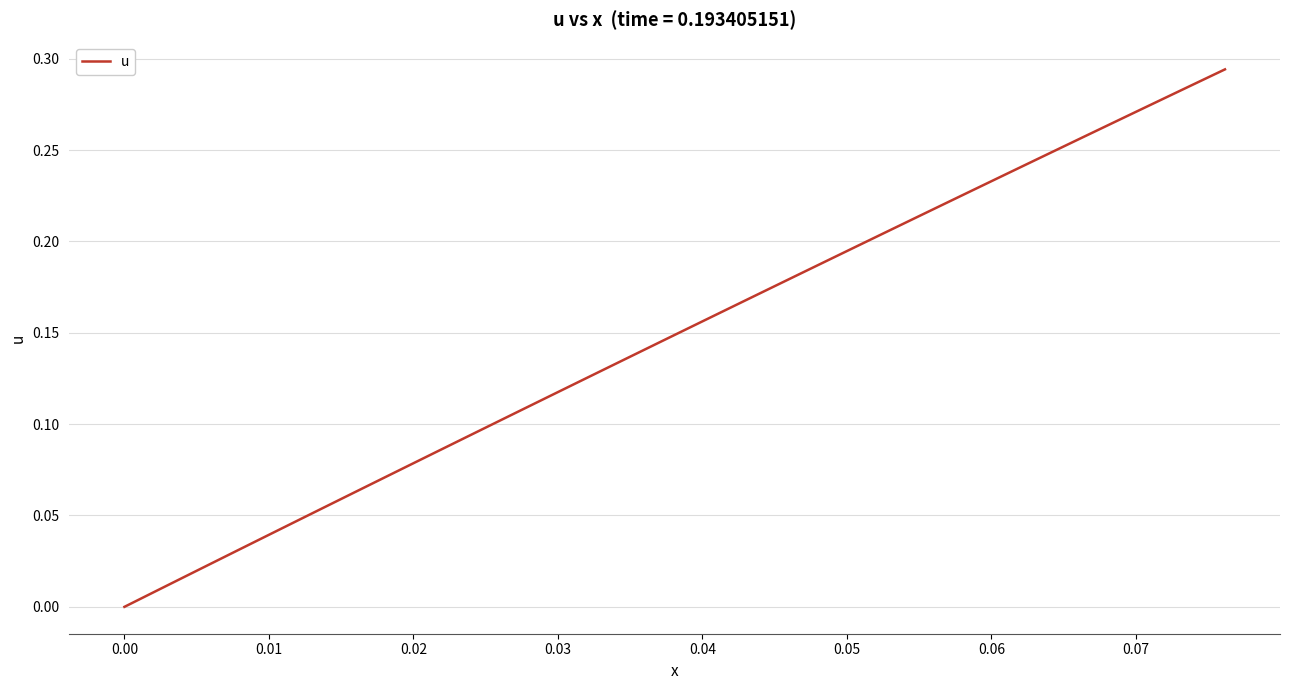

How many lines are shown in the chart?

1